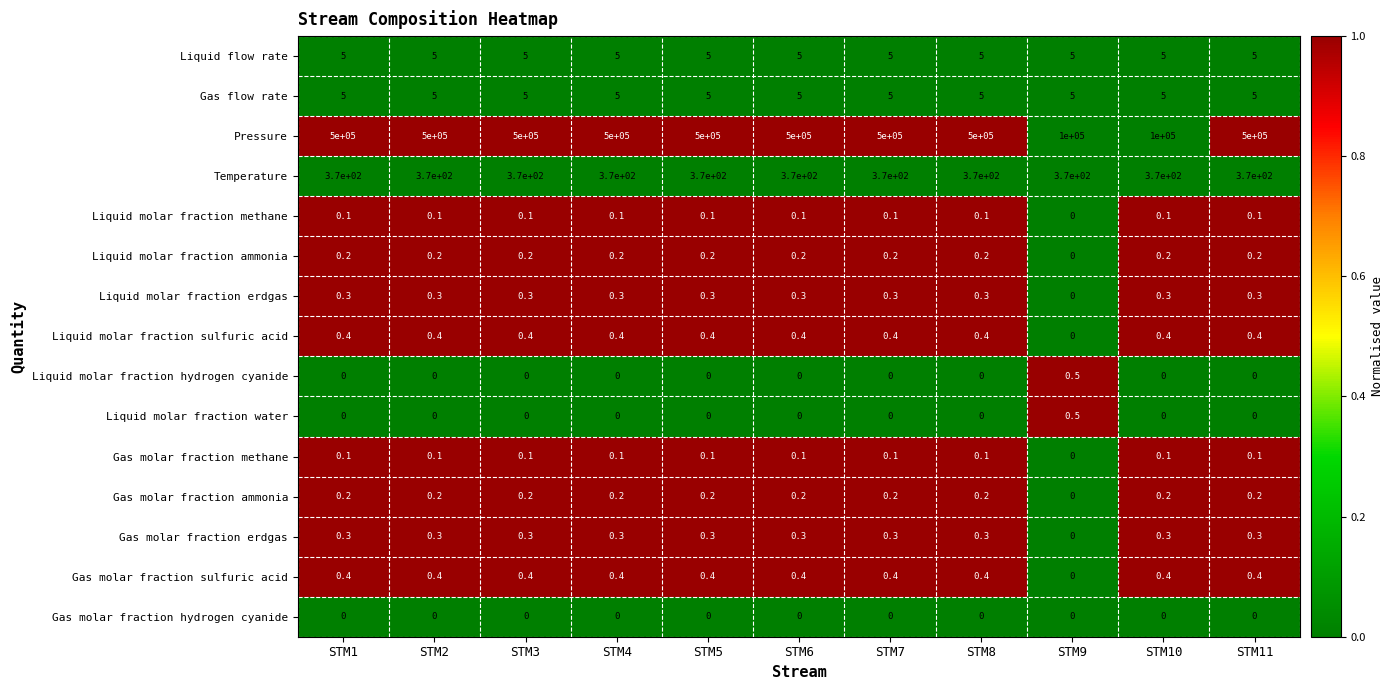

What is the spread (max minus min) of values at STM5?

500000.0